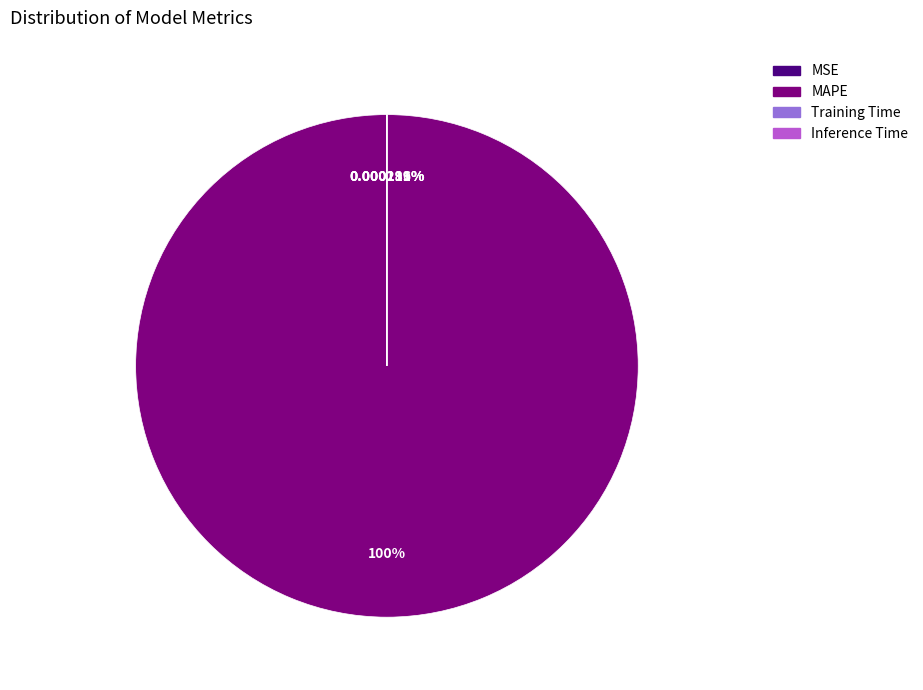

The MAPE slice represents 89% of the pie. True or false?

False